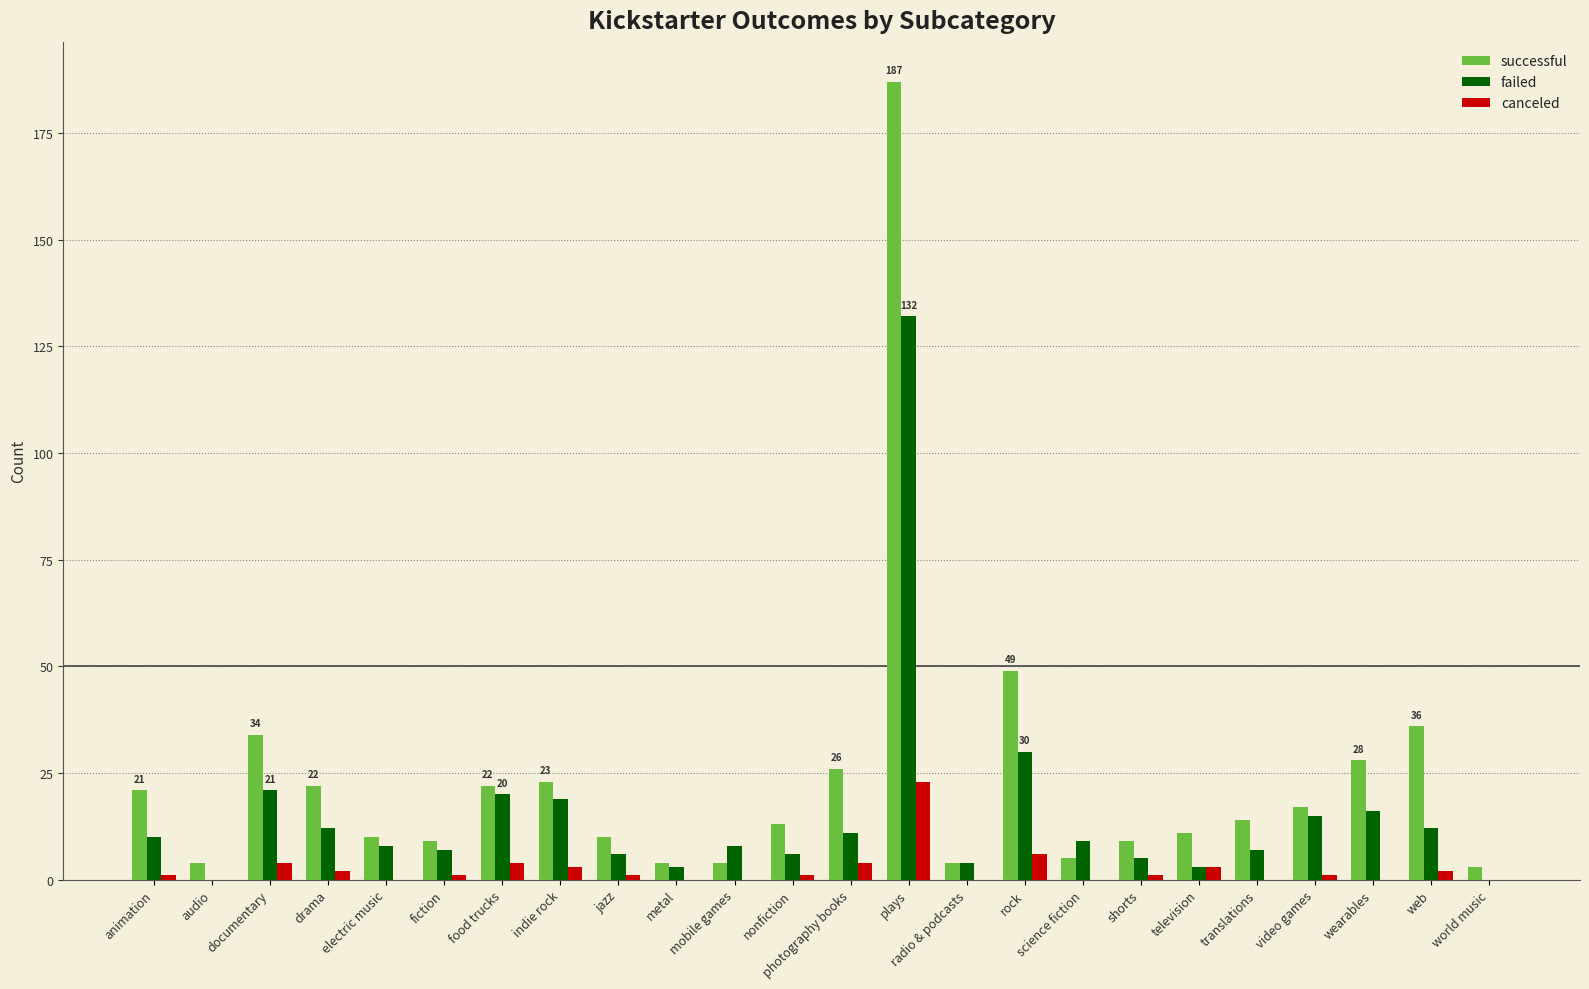

Between jazz and plays, which series saw the biggest shift?

successful